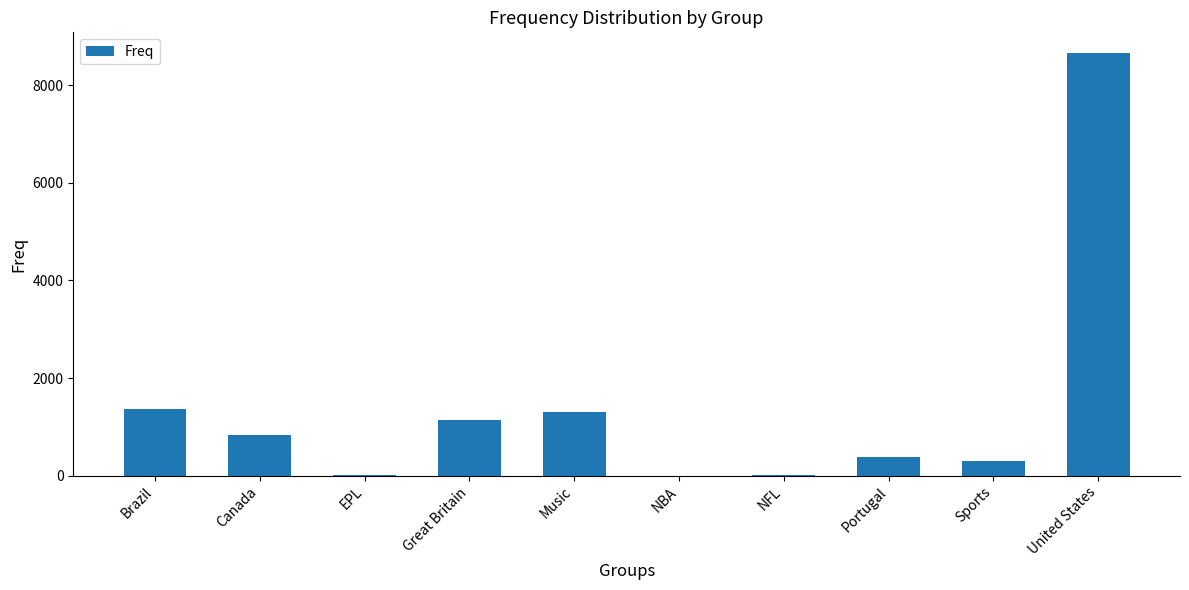

Are the bars horizontal?

No